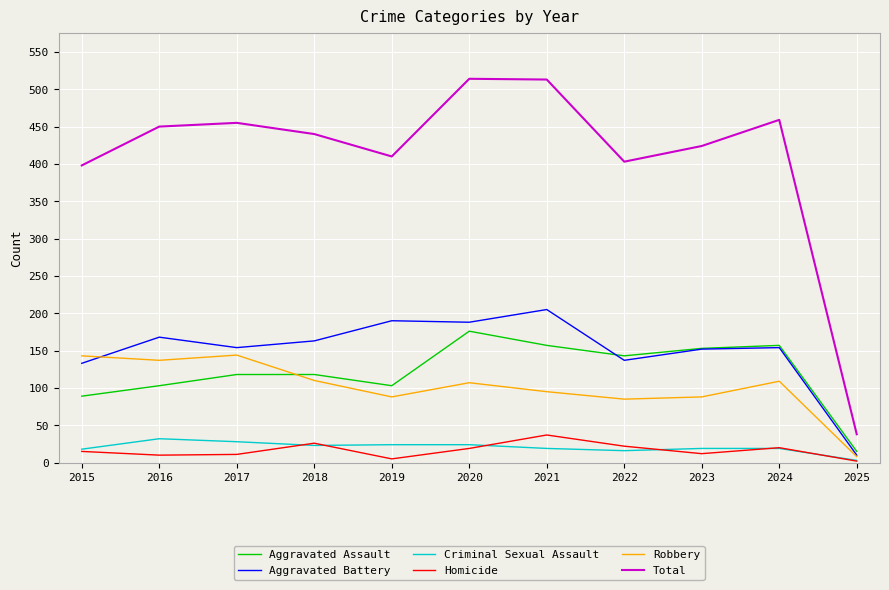

What is the minimum value for Aggravated Assault?

15